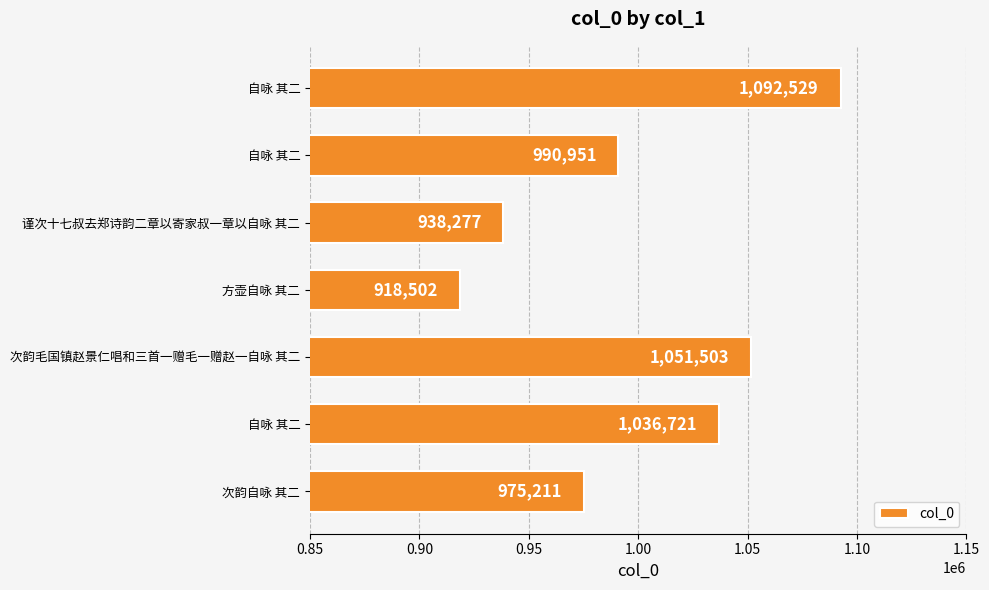

What is the minimum value shown in the chart?

918502